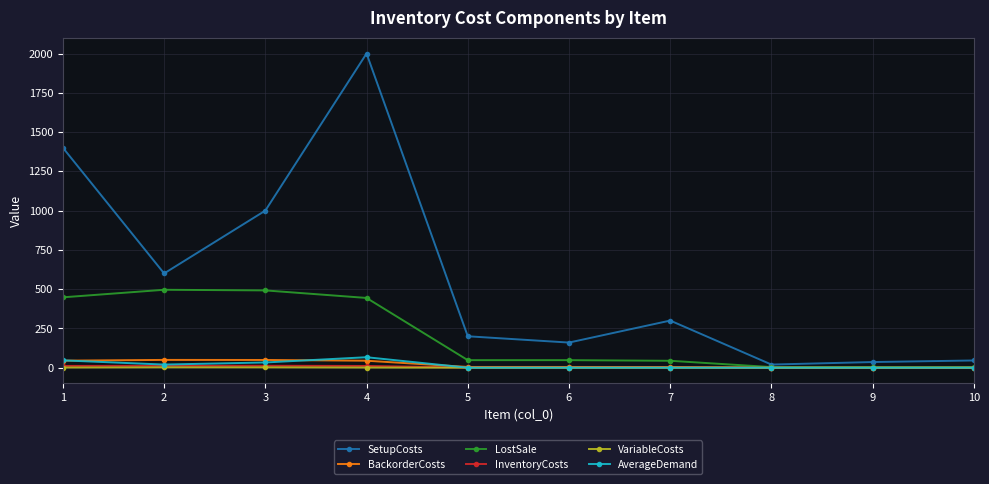

Which series has the largest total across all categories?

SetupCosts